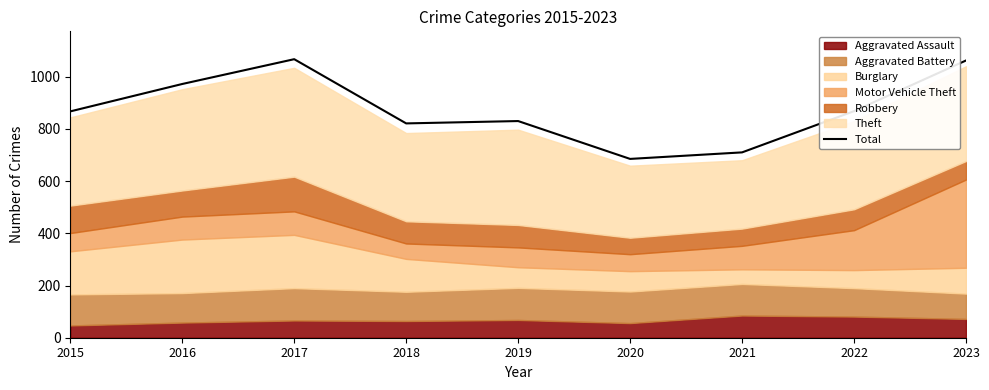

List the labels in order of value, smallest first.

2020, 2021, 2018, 2019, 2015, 2022, 2016, 2023, 2017